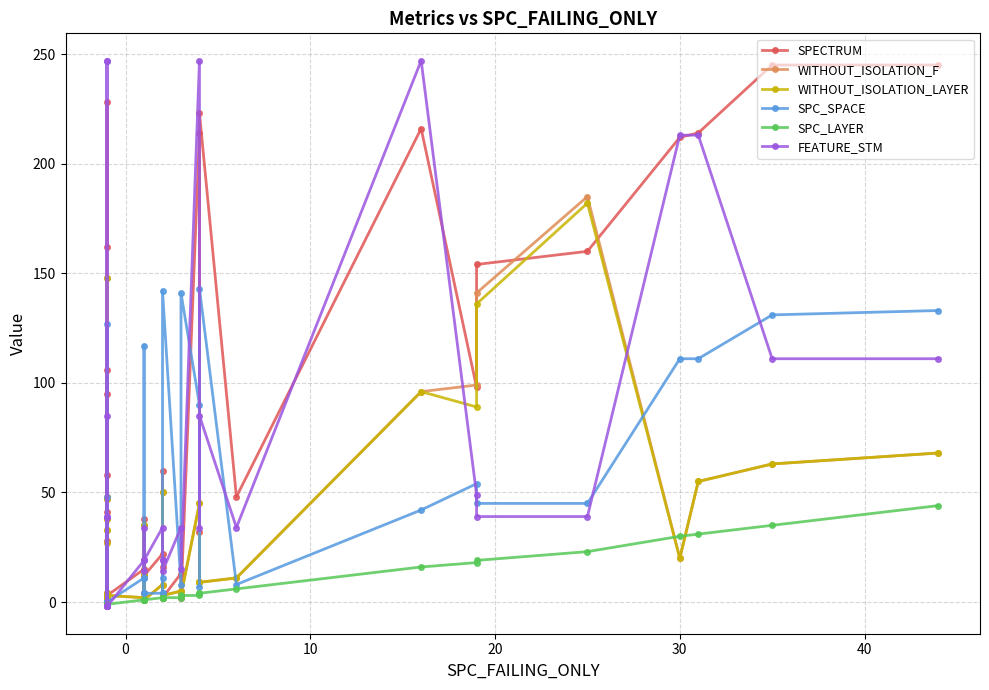

At how many categories does at least one series exceed 113?

16